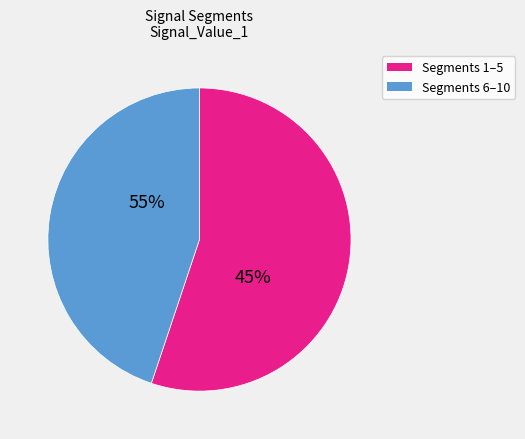

Which has a higher value, signal segment 10 or signal segment 9?

signal segment 10